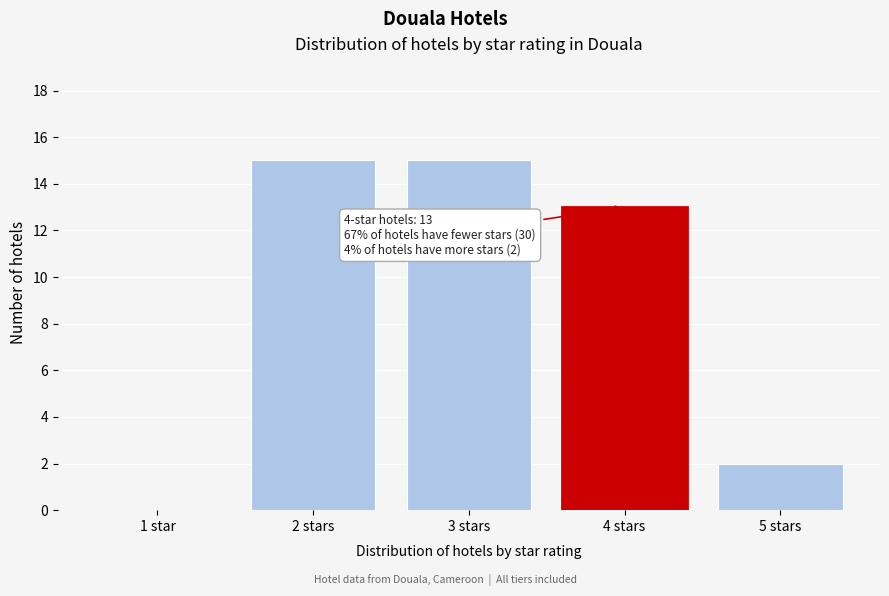

Reading right to left, list all the values displayed in this chart.

5 stars=2	4 stars=13	3 stars=15	2 stars=15	1 star=0